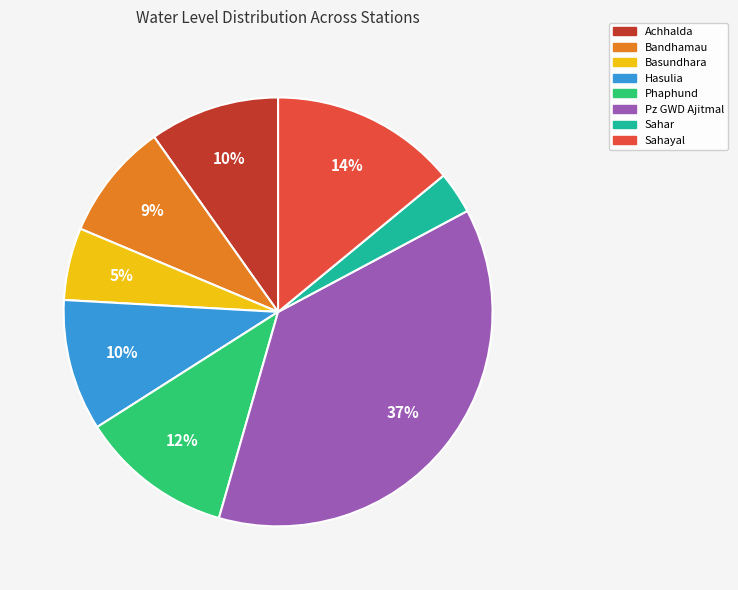

The Hasulia slice represents 10% of the pie. True or false?

True